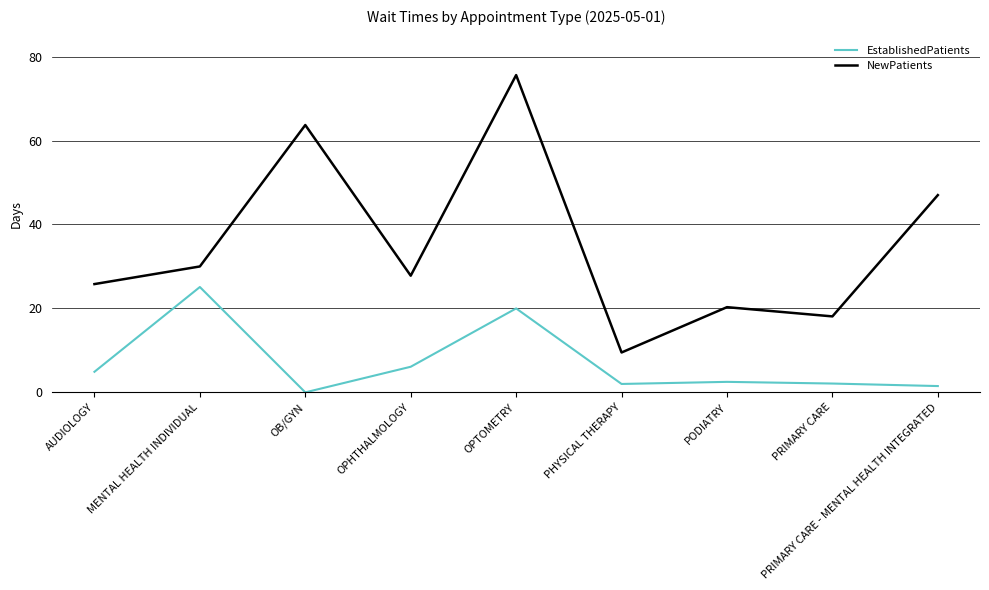

At which category does EstablishedPatients reach its first local peak?

MENTAL HEALTH INDIVIDUAL